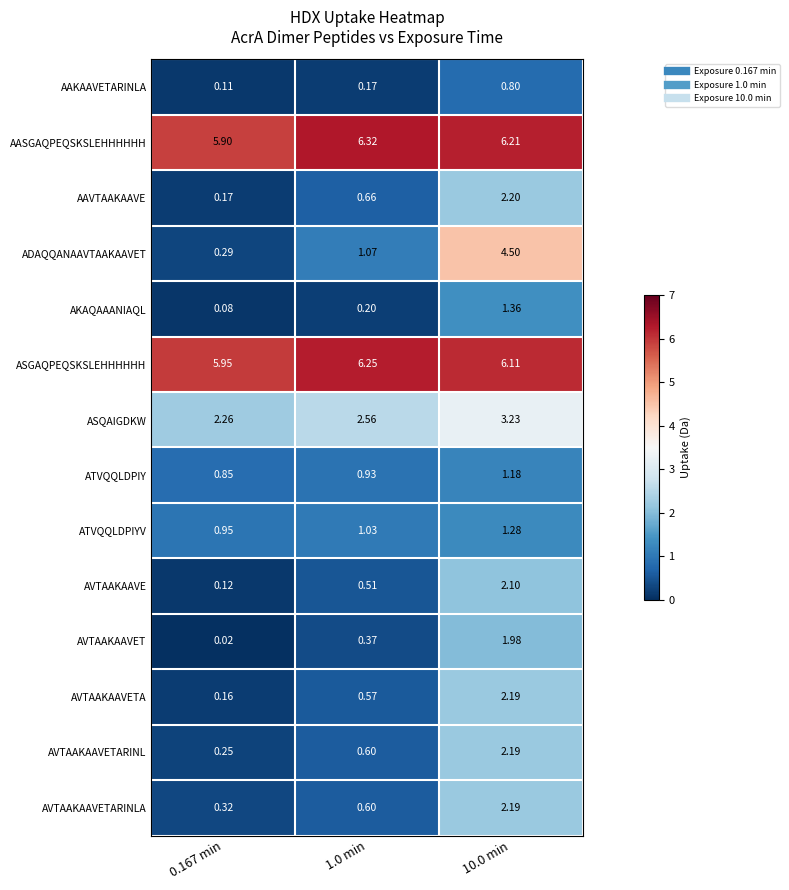

Rank the series at 0.167 min from highest to lowest value.

ASGAQPEQSKSLEHHHHHH, AASGAQPEQSKSLEHHHHHH, ASQAIGDKW, ATVQQLDPIYV, ATVQQLDPIY, AVTAAKAAVETARINLA, ADAQQANAAVTAAKAAVET, AVTAAKAAVETARINL, AAVTAAKAAVE, AVTAAKAAVETA, AVTAAKAAVE, AAKAAVETARINLA, AKAQAAANIAQL, AVTAAKAAVET